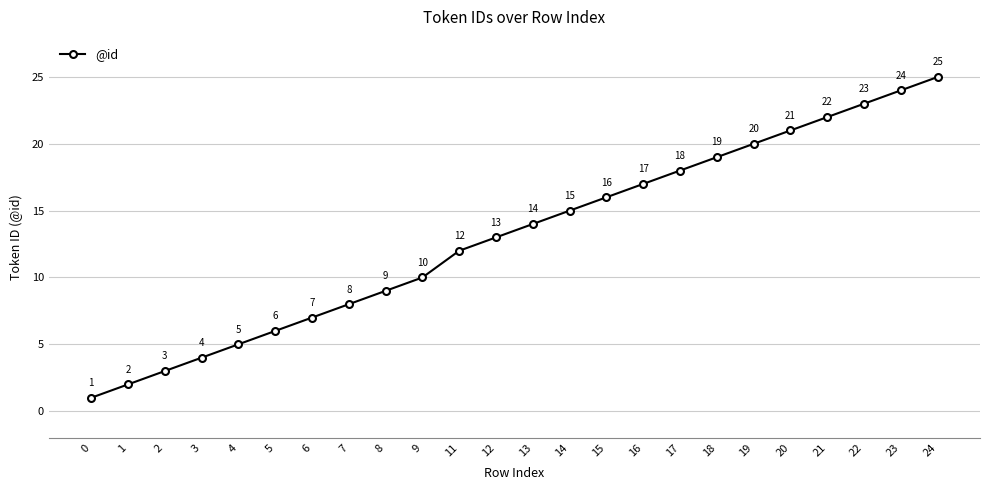

Reading left to right, what are all the values shown in this chart?

0=1	1=2	2=3	3=4	4=5	5=6	6=7	7=8	8=9	9=10	11=12	12=13	13=14	14=15	15=16	16=17	17=18	18=19	19=20	20=21	21=22	22=23	23=24	24=25